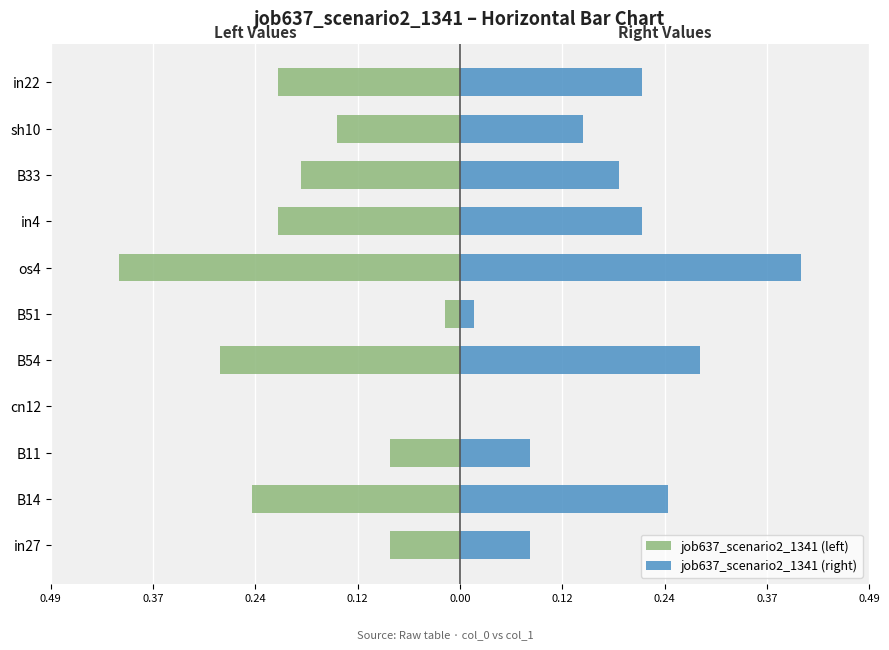

Reading right to left, transcribe all the data shown in this chart.

job637_scenario2_1341 (left): -0.2	-0.1	-0.2	-0.2	-0.4	-0.0	-0.3	0.0	-0.1	-0.2	-0.1
job637_scenario2_1341 (right): 0.2	0.1	0.2	0.2	0.4	0.0	0.3	0.0	0.1	0.2	0.1